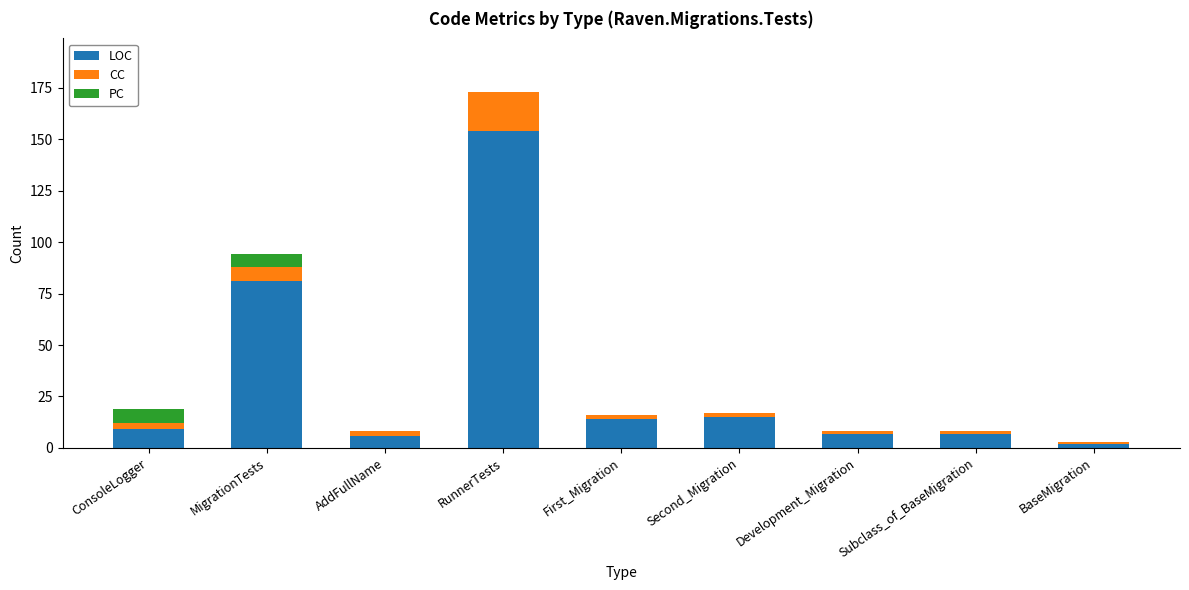

At which label does LOC reach its peak?

RunnerTests